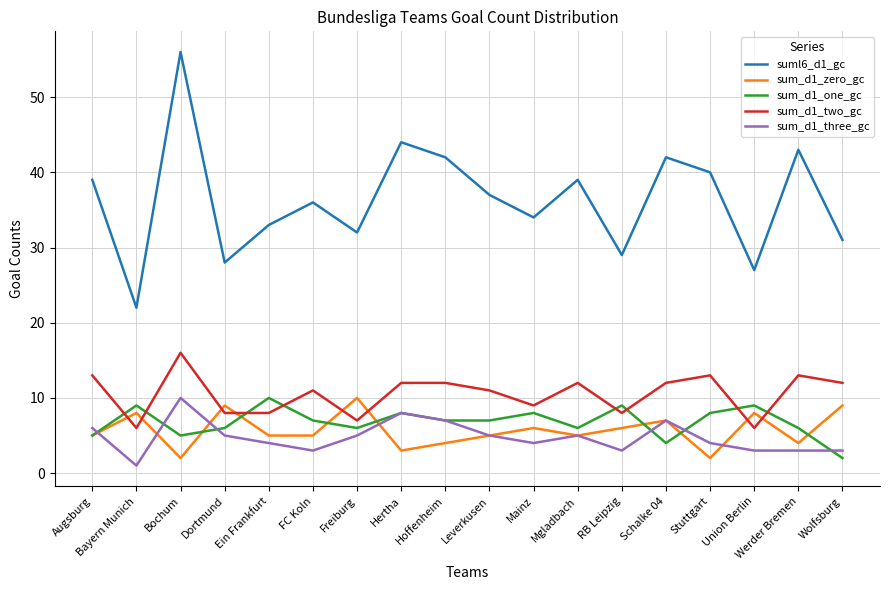

Which series has the largest total across all categories?

suml6_d1_gc